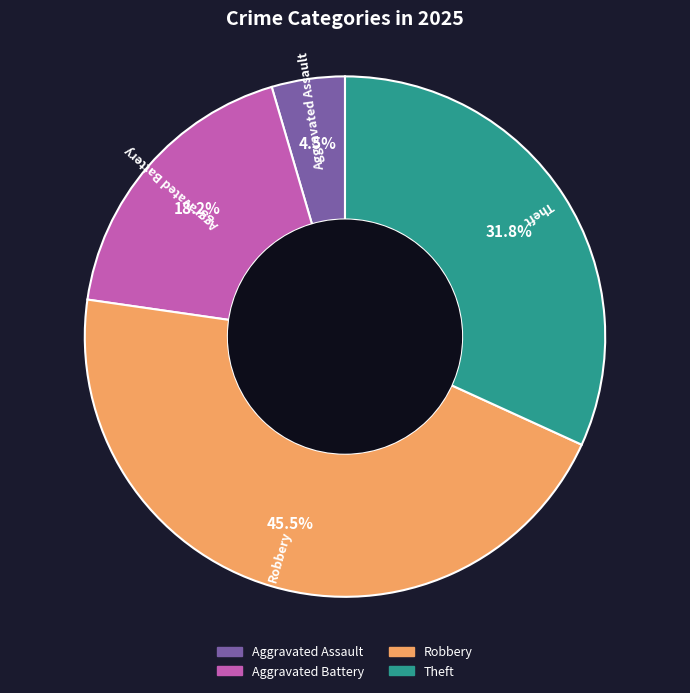

Is it true that Aggravated Battery is 18% of the pie?

True